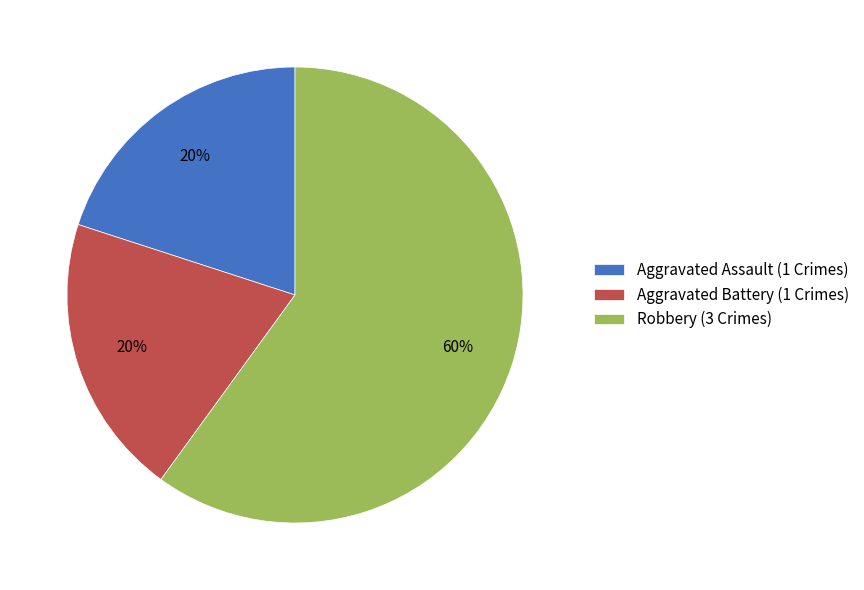

How many slices are in this pie chart?

3